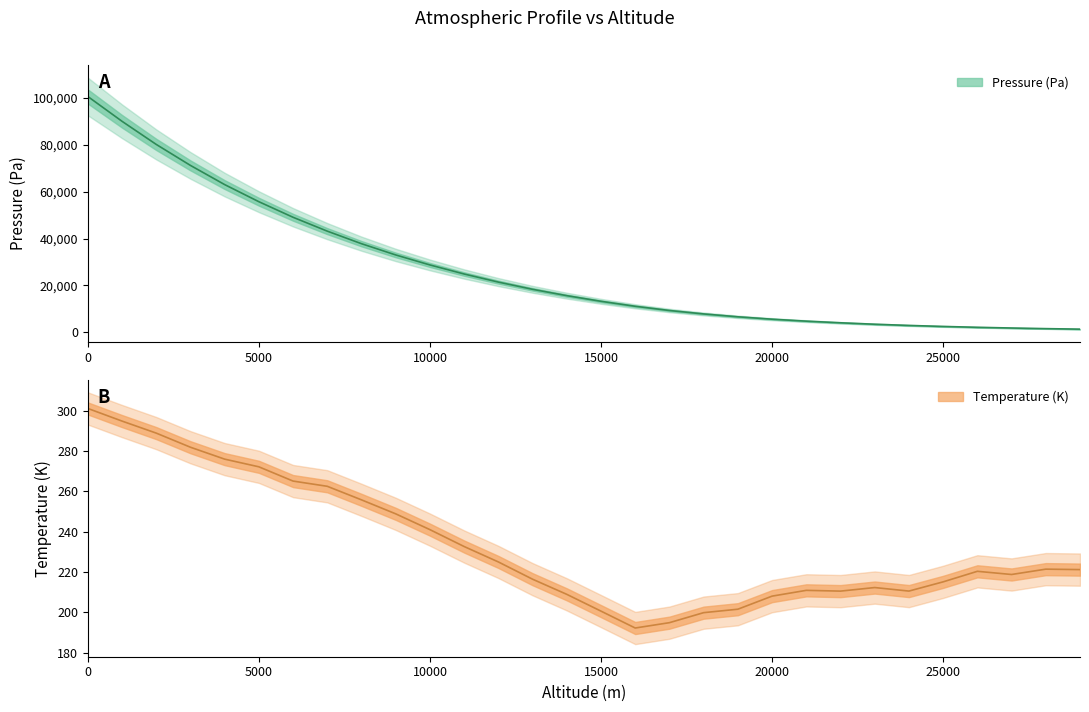

At which label is Pressure (Pa) closest to 51018?

6000